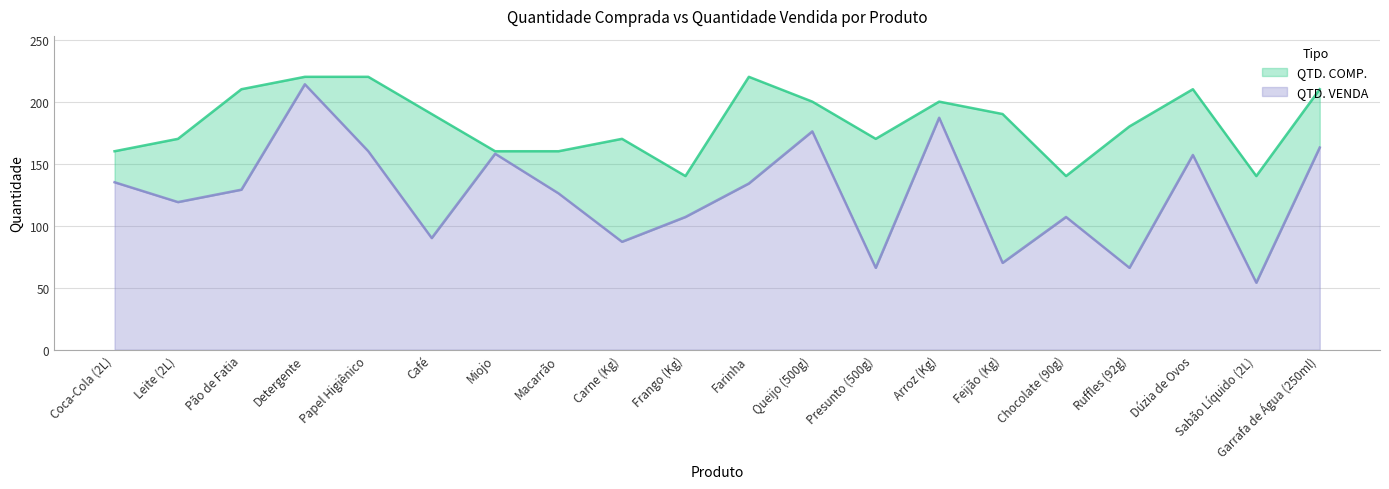

At which category does QTD. VENDA reach its first local peak?

Detergente